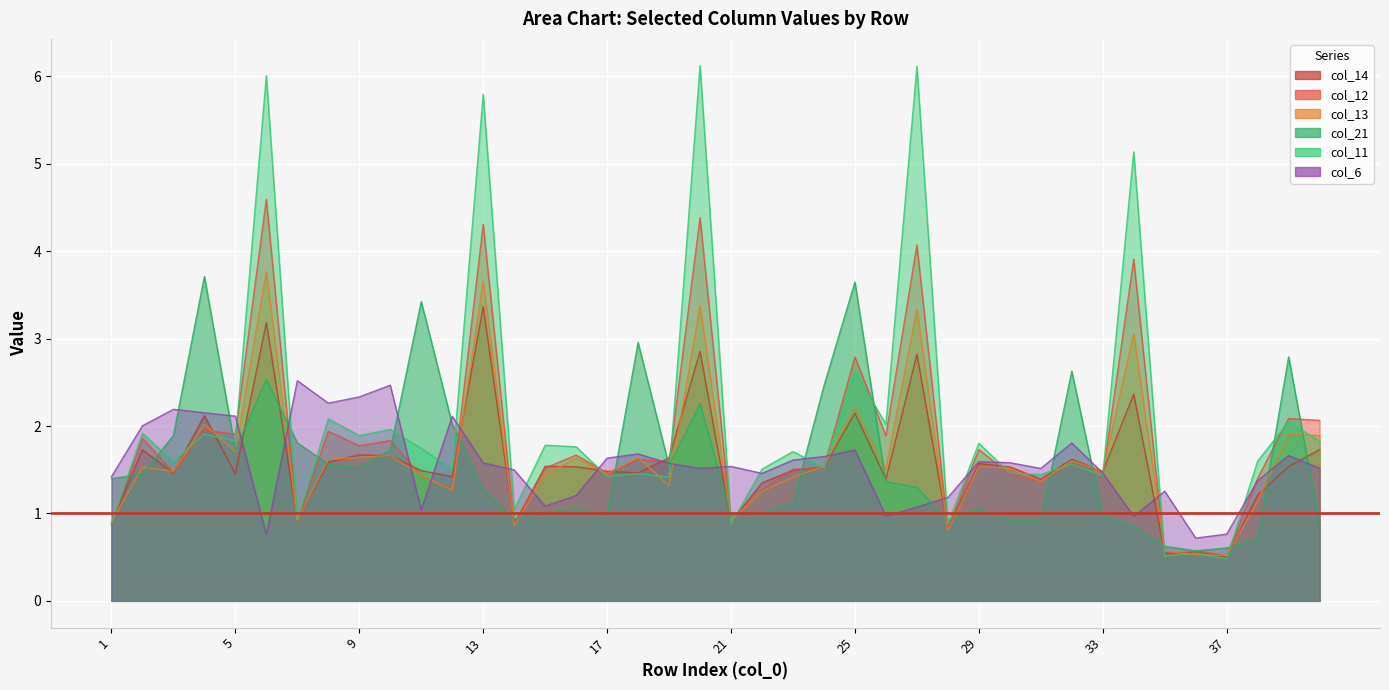

What is the value of the col_12 point at the 3rd from the left?

1.5